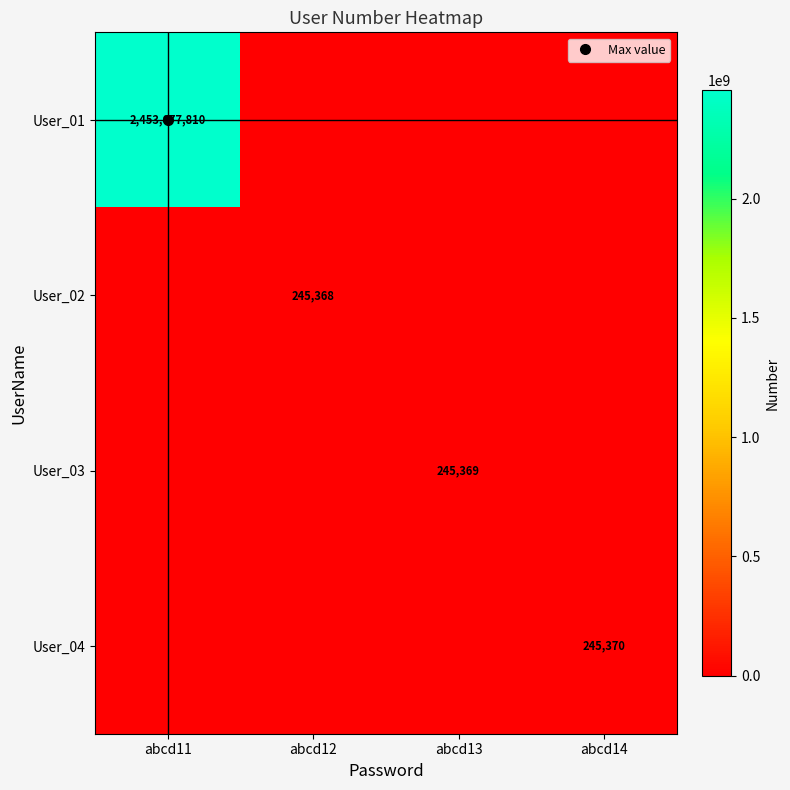

What is the sum of all User_02 values?

245368